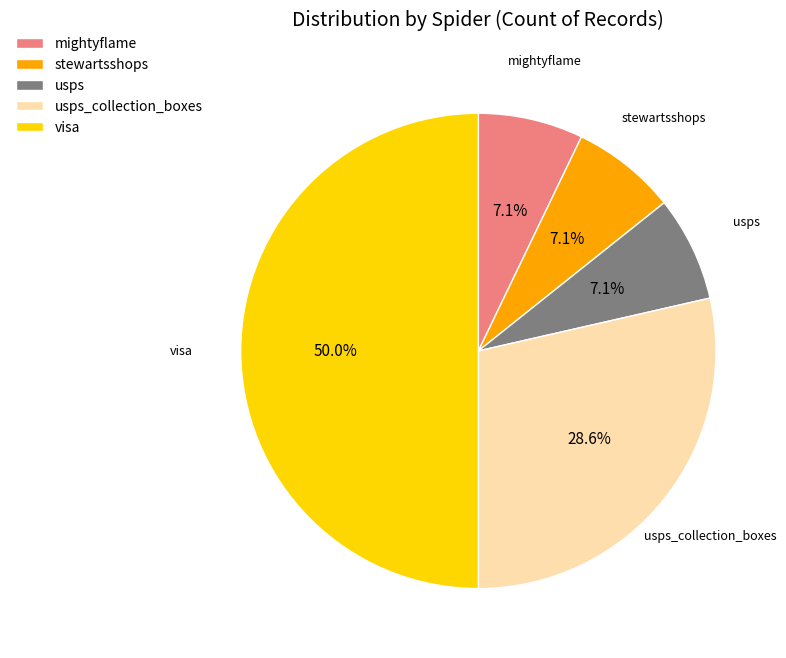

Do usps_collection_boxes and mightyflame together represent more than half of the pie?

No